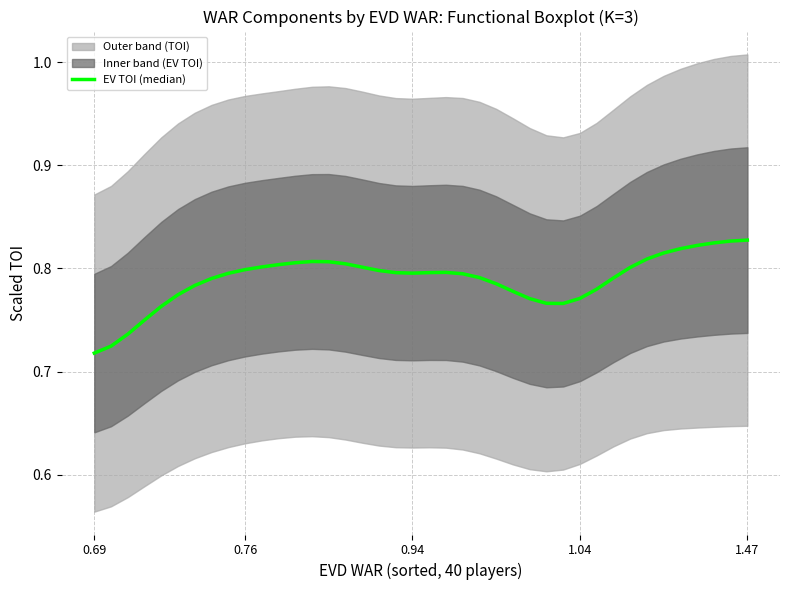

True or false: the data shows 0.5 at 18.

False